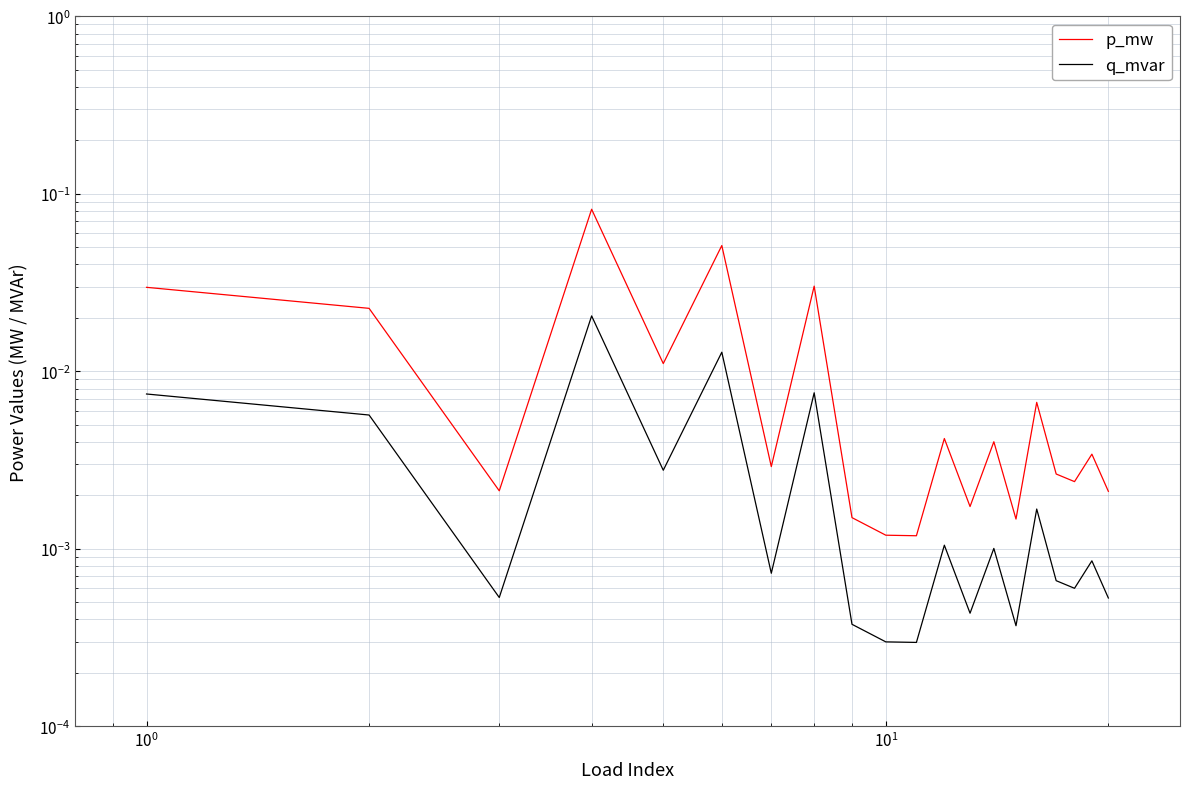

How many interior local peaks does the p_mw series have?

7